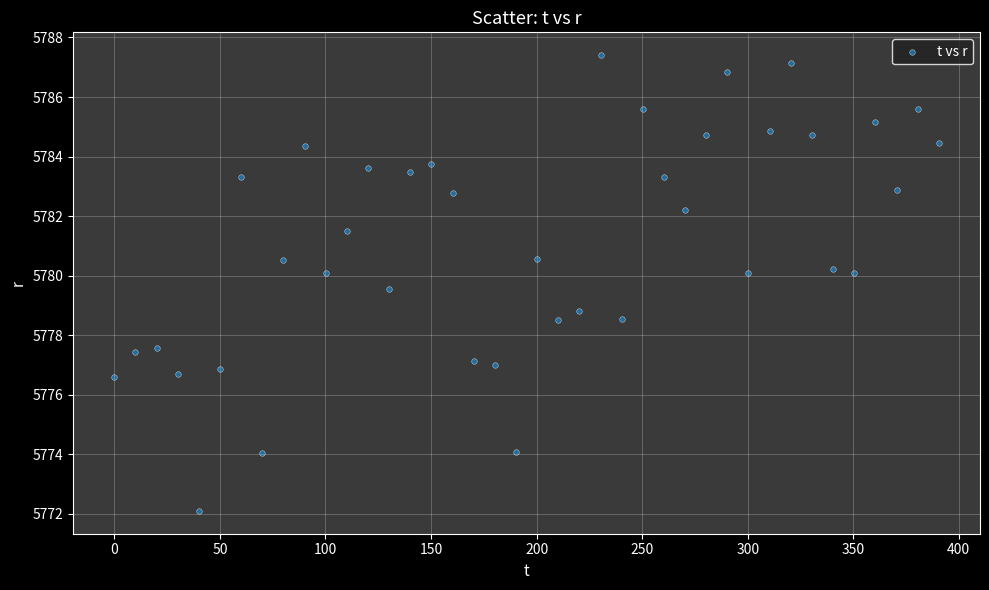

What Y value in the scatter plot is closest to 5779?

5778.8